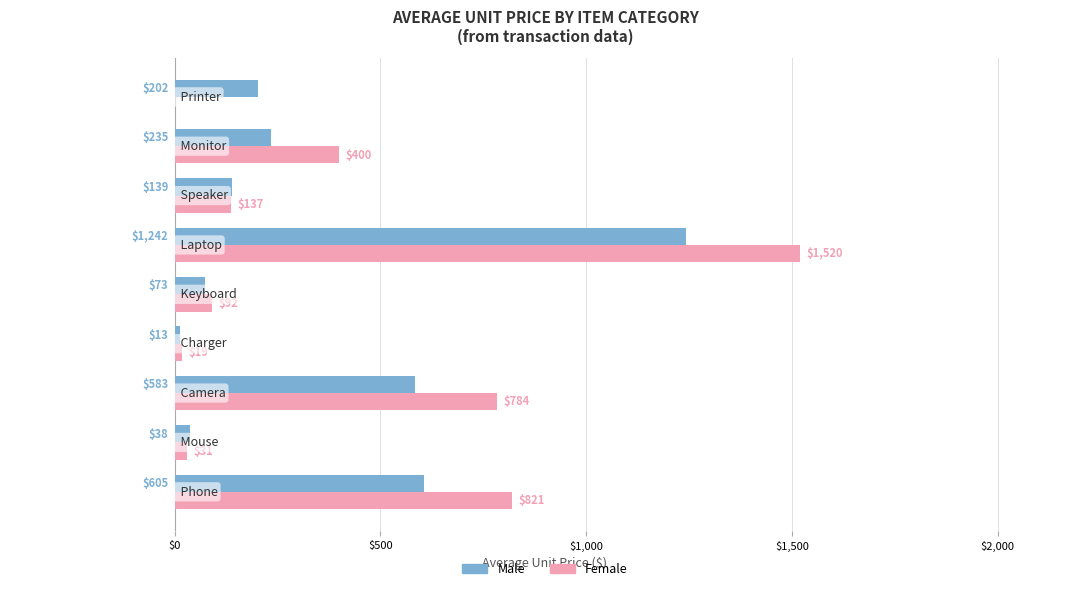

Which series has the largest total across all categories?

Female